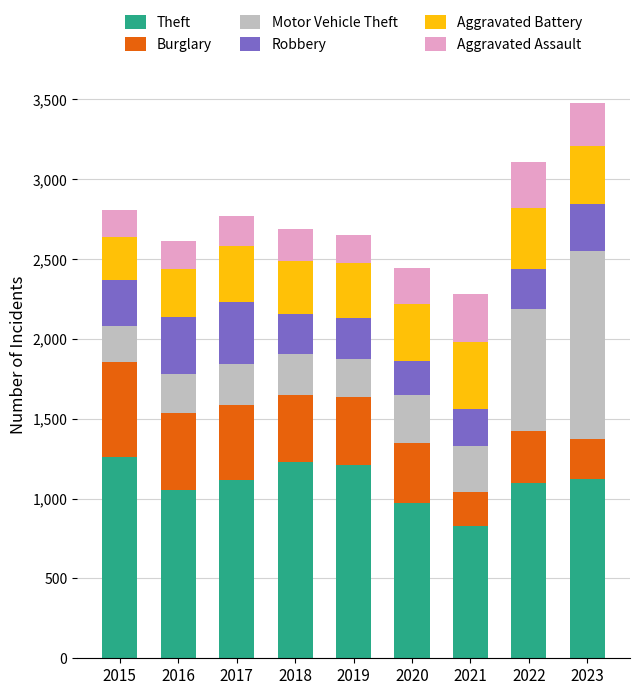

Does the chart contain any negative values?

No